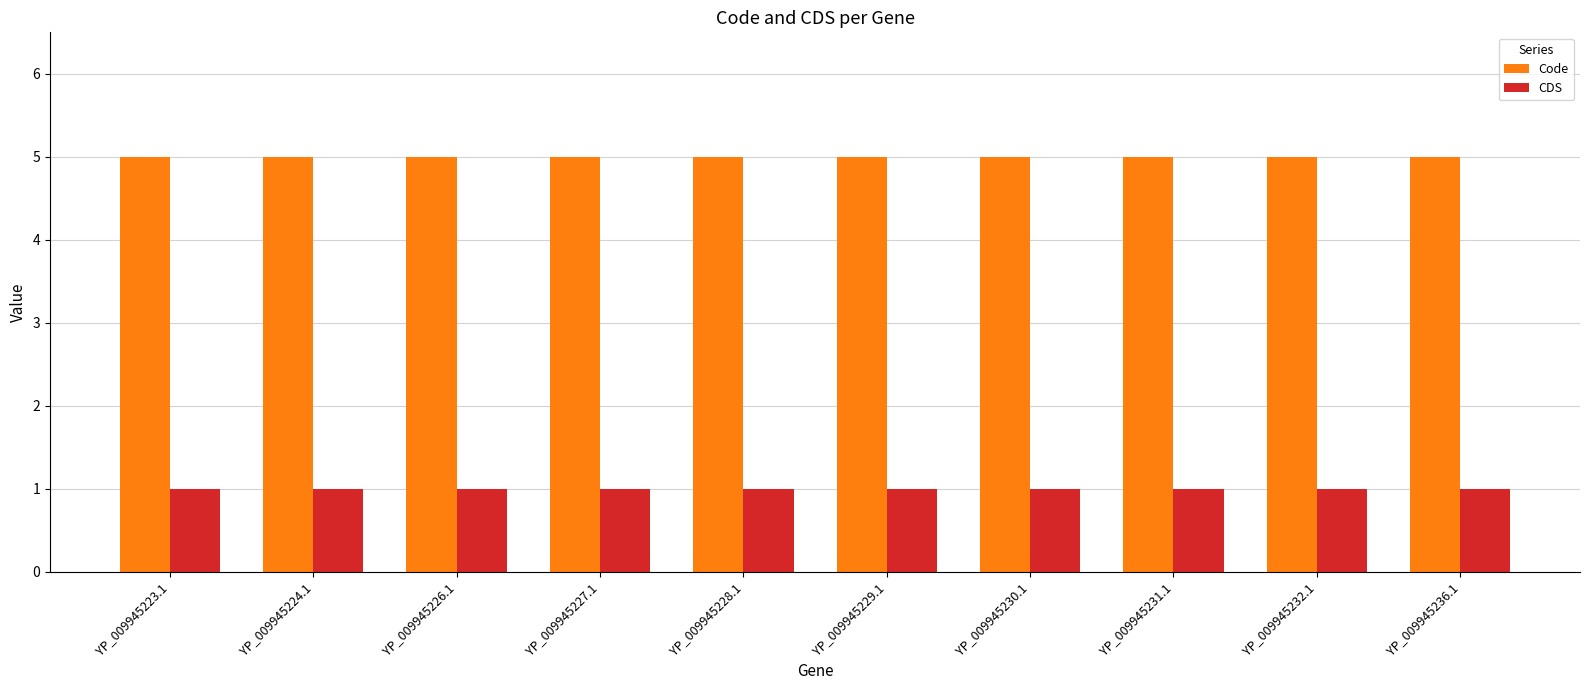

Reading left to right, transcribe all the data shown in this chart.

Code: YP_009945223.1=5	YP_009945224.1=5	YP_009945226.1=5	YP_009945227.1=5	YP_009945228.1=5	YP_009945229.1=5	YP_009945230.1=5	YP_009945231.1=5	YP_009945232.1=5	YP_009945236.1=5
CDS: YP_009945223.1=1	YP_009945224.1=1	YP_009945226.1=1	YP_009945227.1=1	YP_009945228.1=1	YP_009945229.1=1	YP_009945230.1=1	YP_009945231.1=1	YP_009945232.1=1	YP_009945236.1=1